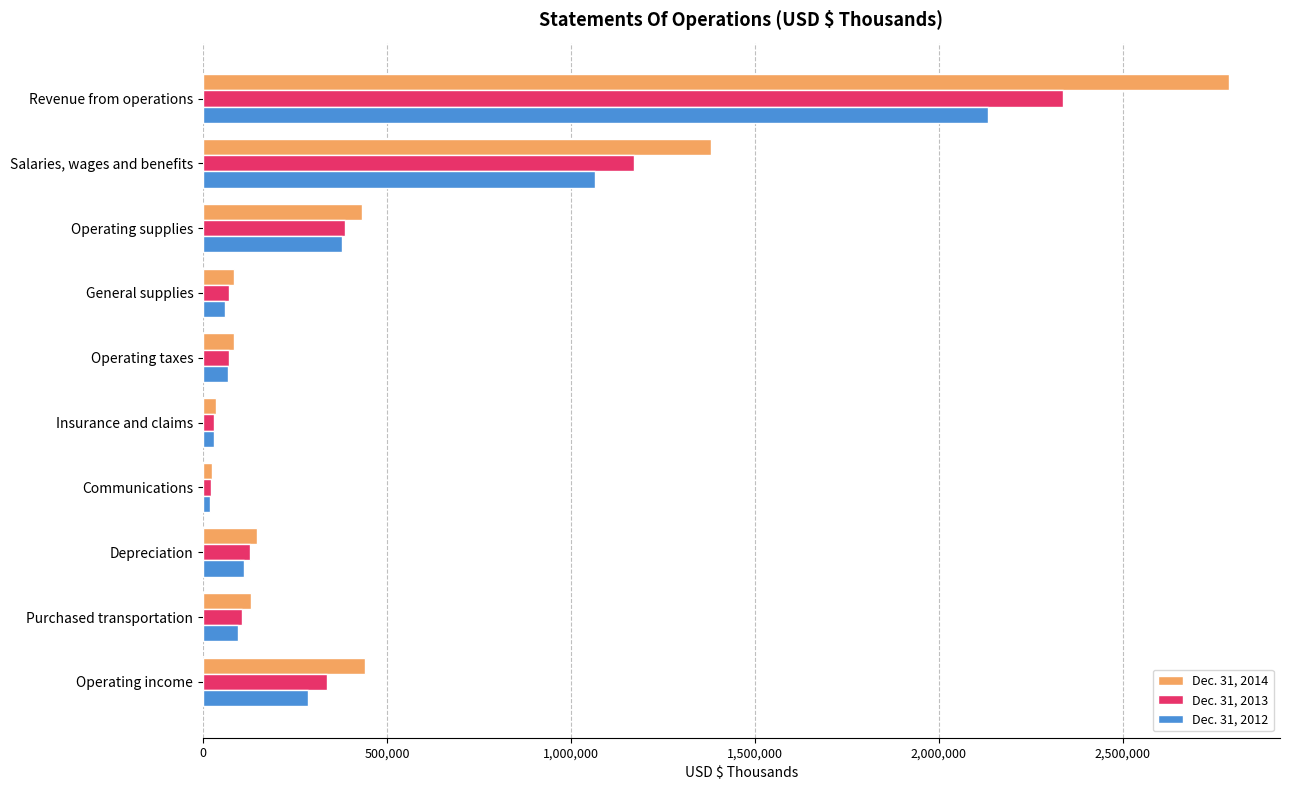

What is the total value across all series at Operating supplies?

1196410